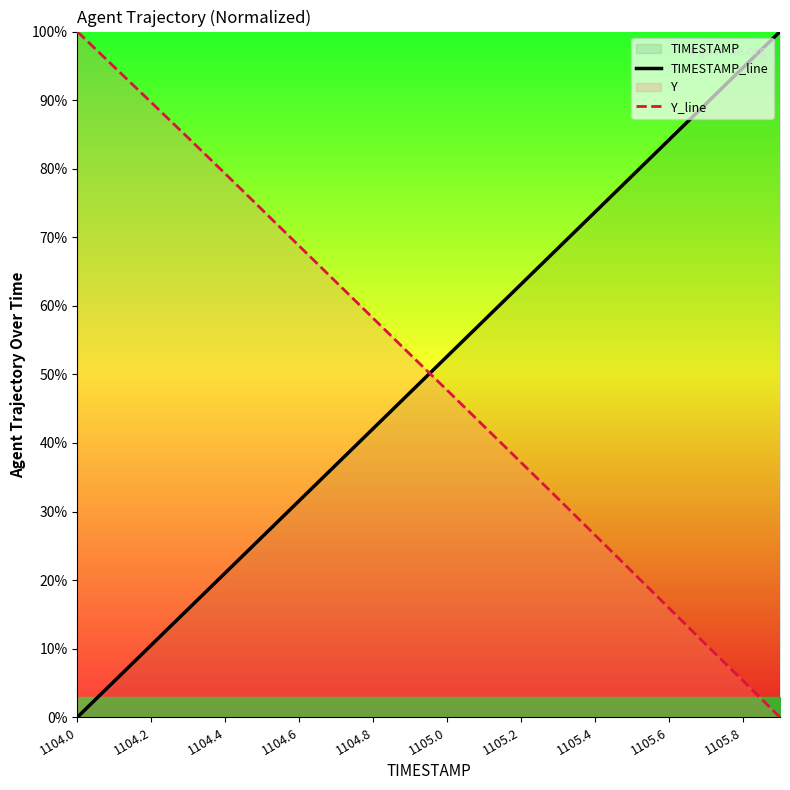

At how many categories does at least one series exceed 24?

20